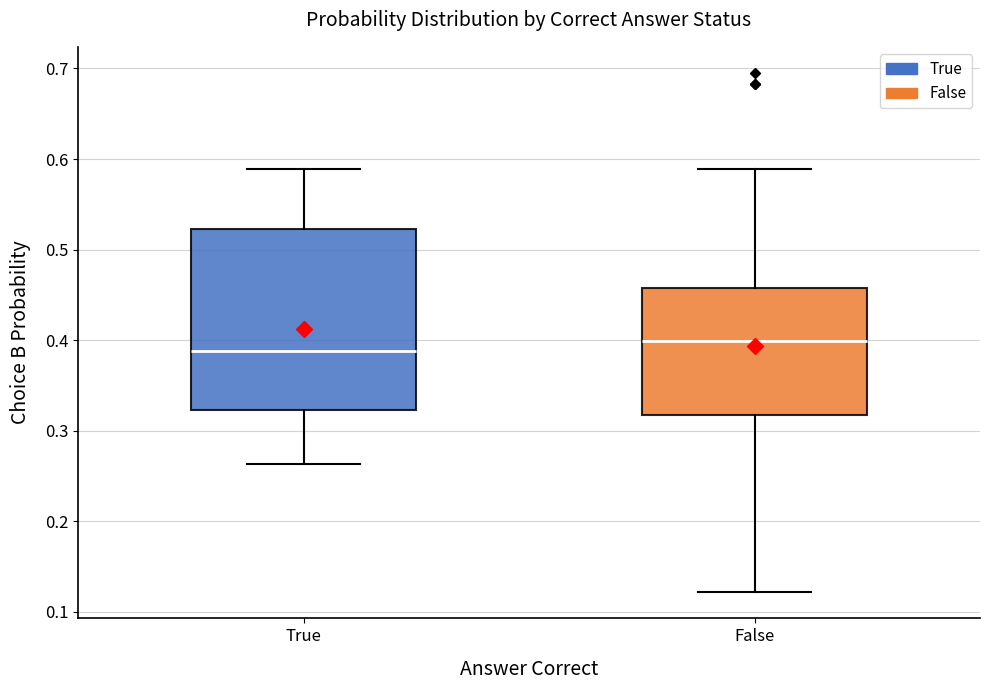

Reading left to right, read every box against the y-axis: the position of its median line, the range the box covers, and the ends of its whiskers. The values are not printed on the chart, so give them approximately, as read against the axis.

True: median 0.39, box 0.32 to 0.52, whiskers 0.26 to 0.59
False: median 0.40, box 0.32 to 0.46, whiskers 0.12 to 0.59